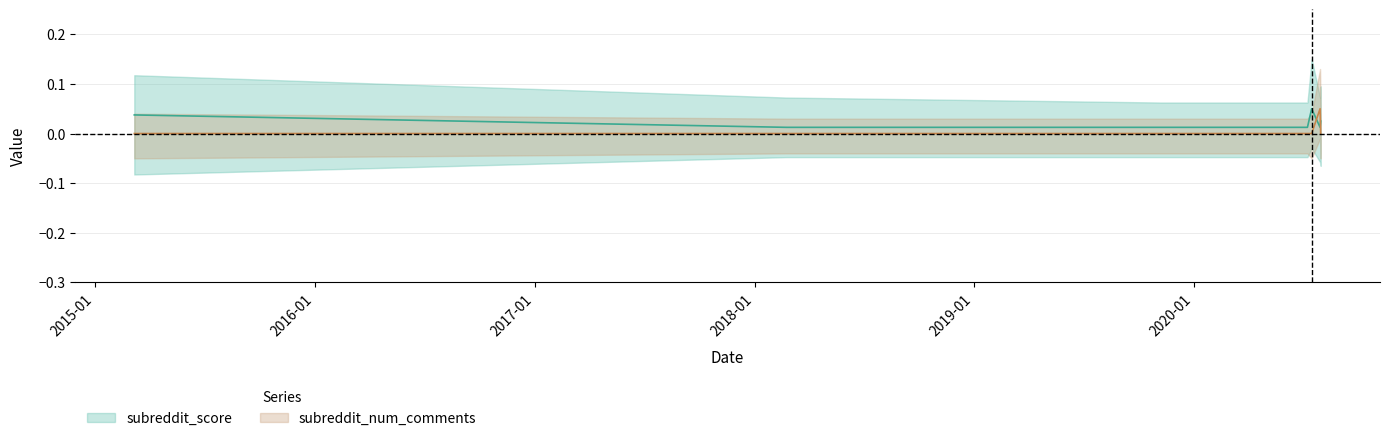

Reading right to left, what are all the values shown in this chart?

subreddit_score: 0.0	0.0	0.1	0.0	0.0	0.0	0.0
subreddit_num_comments: 0.0	0.1	0.0	0.0	0.0	0.0	0.0